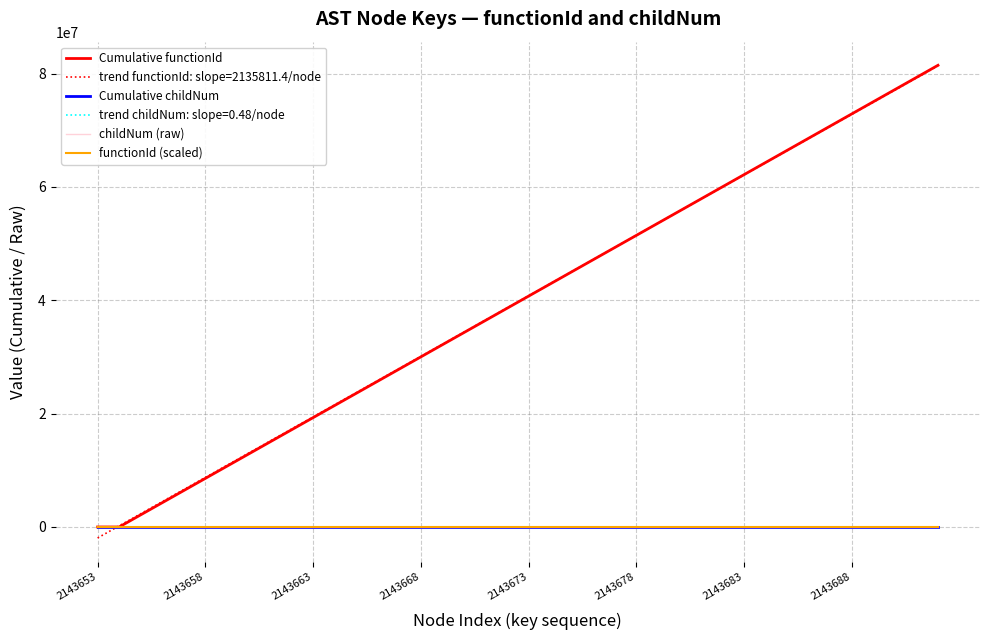

What is the maximum value shown in the chart?

81458852.0